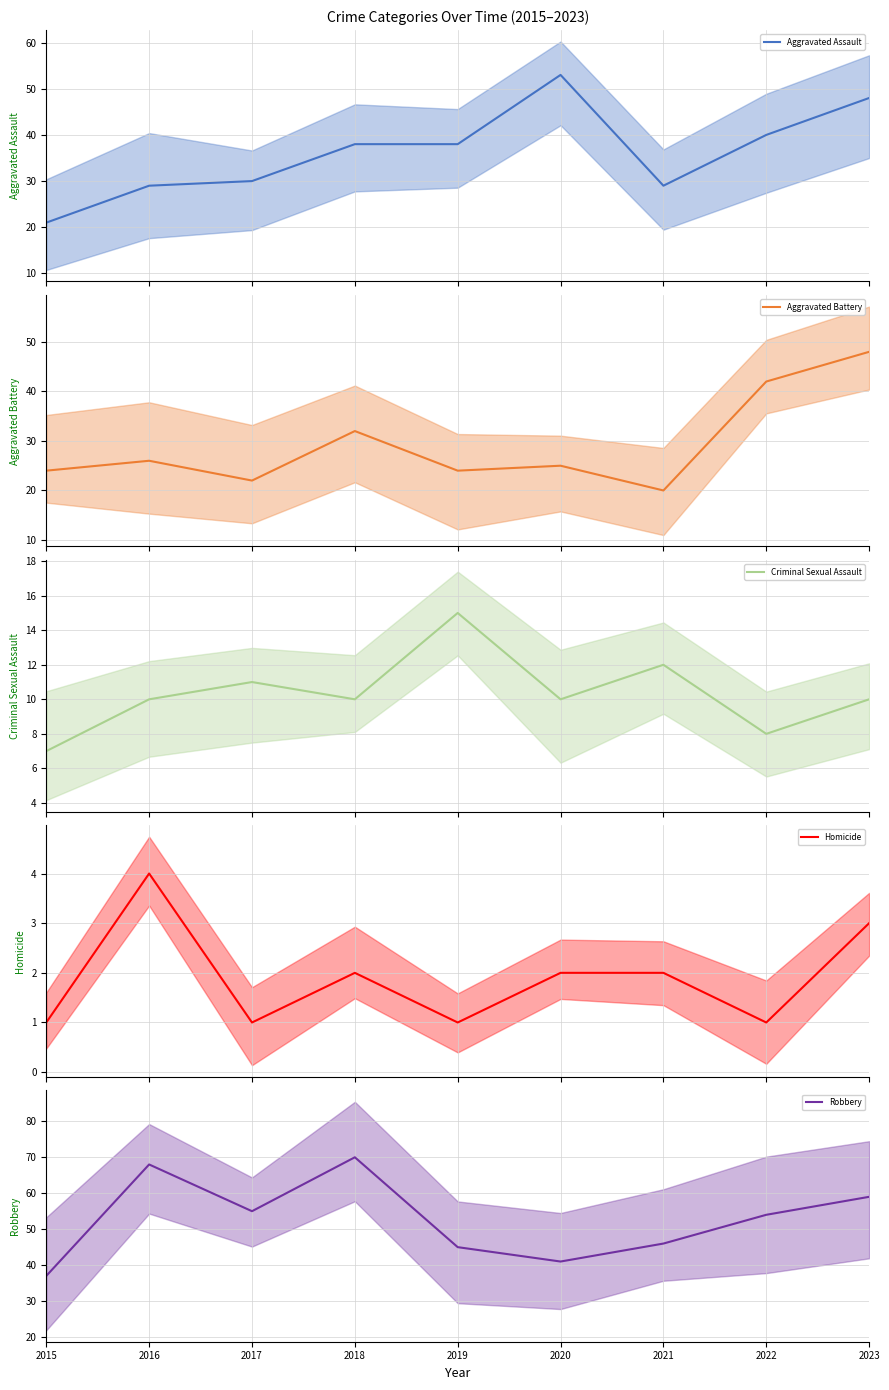

What is the approximate value of Aggravated Assault (line) at 2018, to the nearest 5?

40